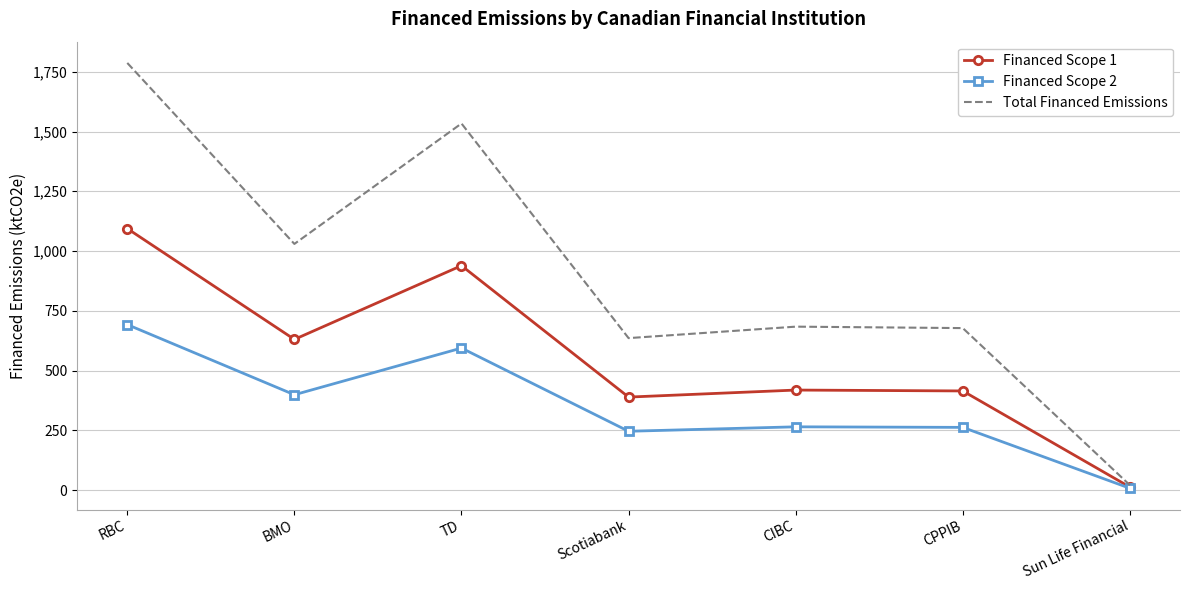

Between BMO and Scotiabank, which series saw the biggest shift?

Total Financed Emissions